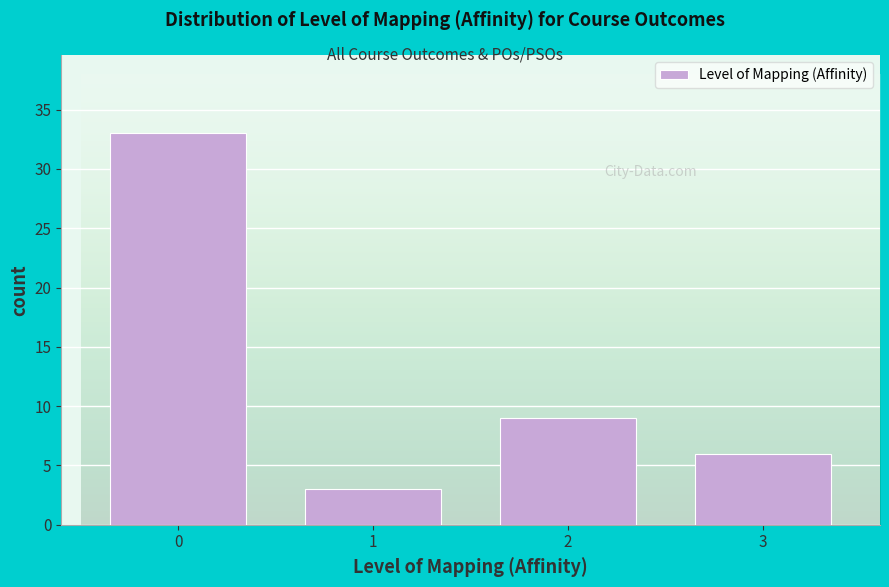

Reading left to right, what are all the values shown in this chart?

33	3	9	6